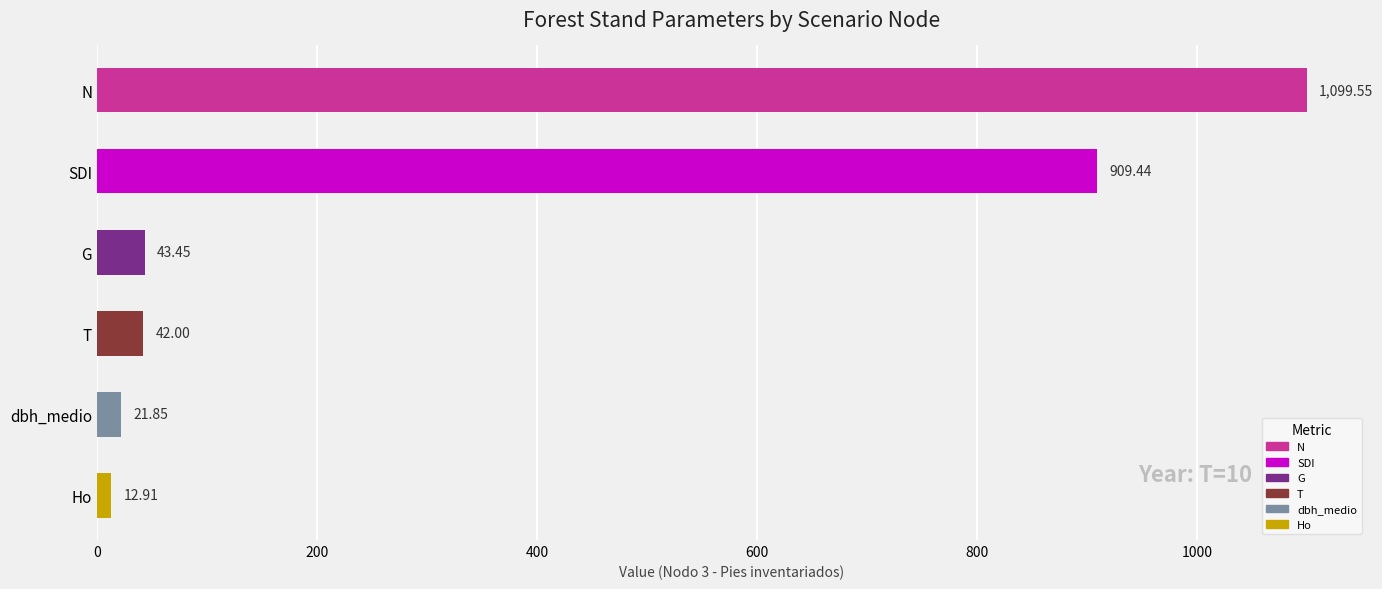

List the labels in order of value, largest first.

N, SDI, G, T, dbh_medio, Ho